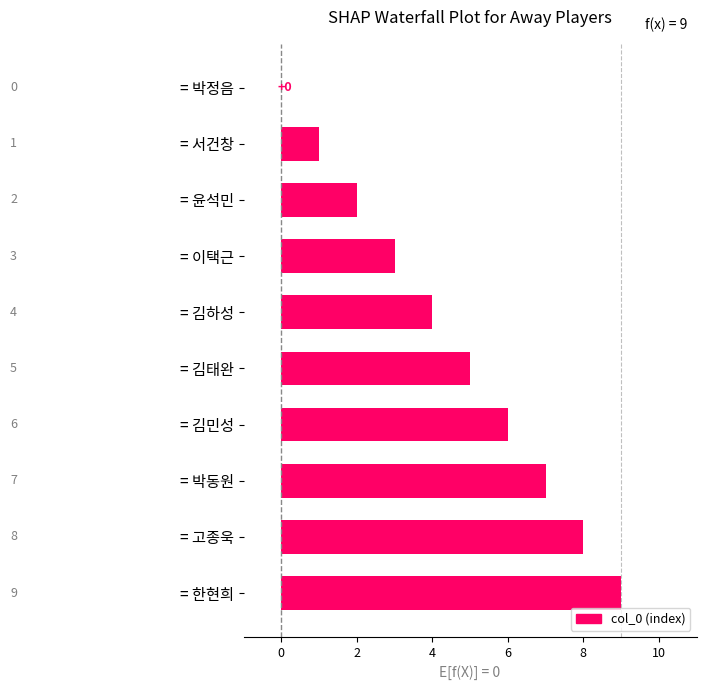

Read the value at = 김민성.

6